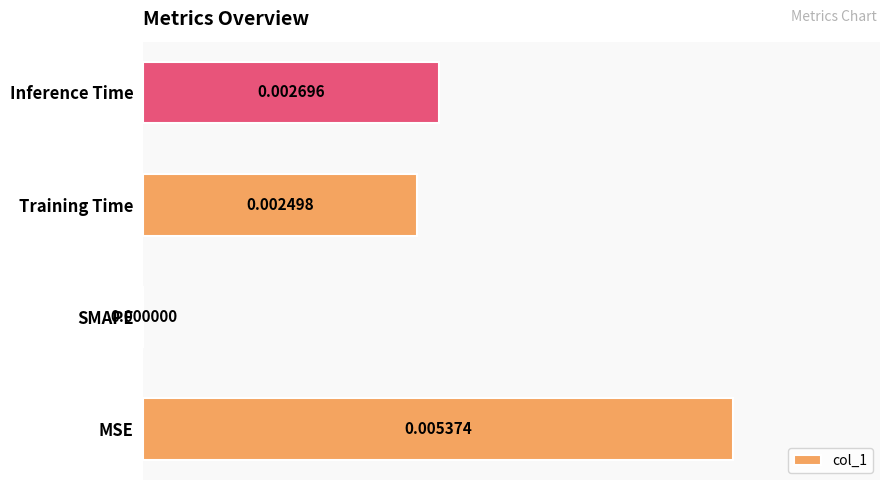

Where is the data nearest to the value 0?

SMAPE